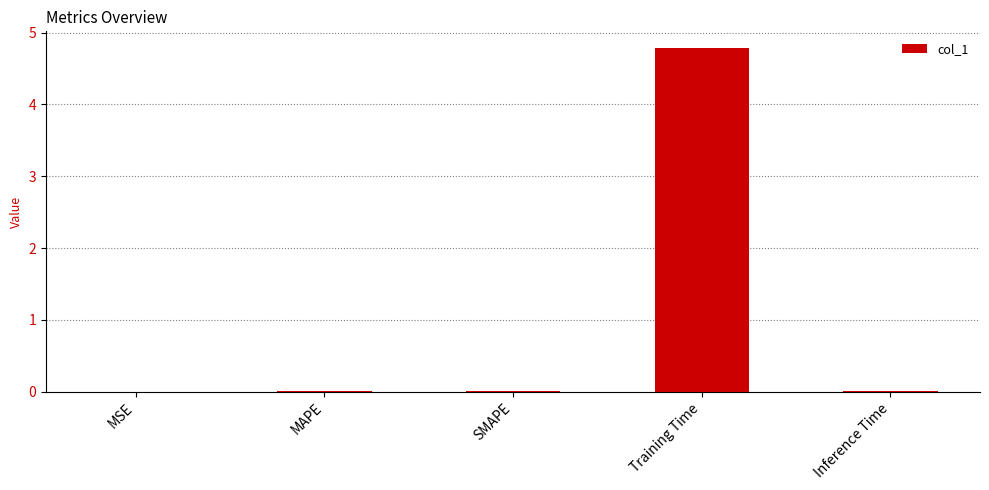

What is the maximum value shown in the chart?

4.8